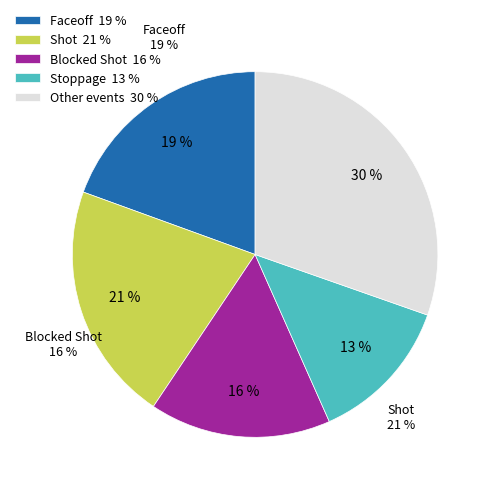

Is there any slice that represents more than half of the pie?

No